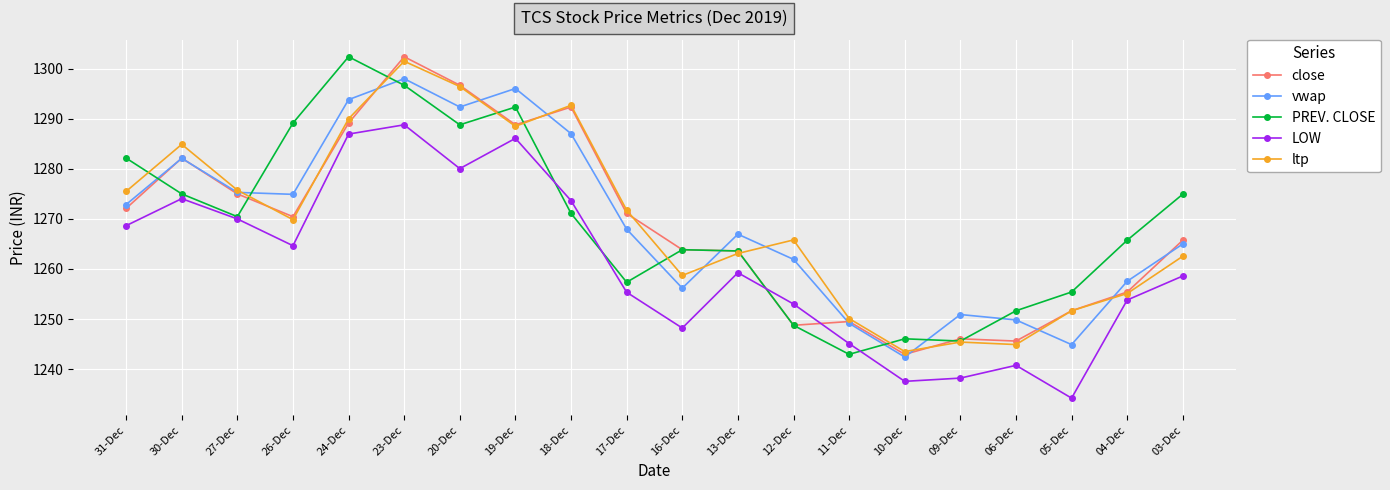

True or false: PREV. CLOSE has a value of 1270.5 at 27-Dec.

True